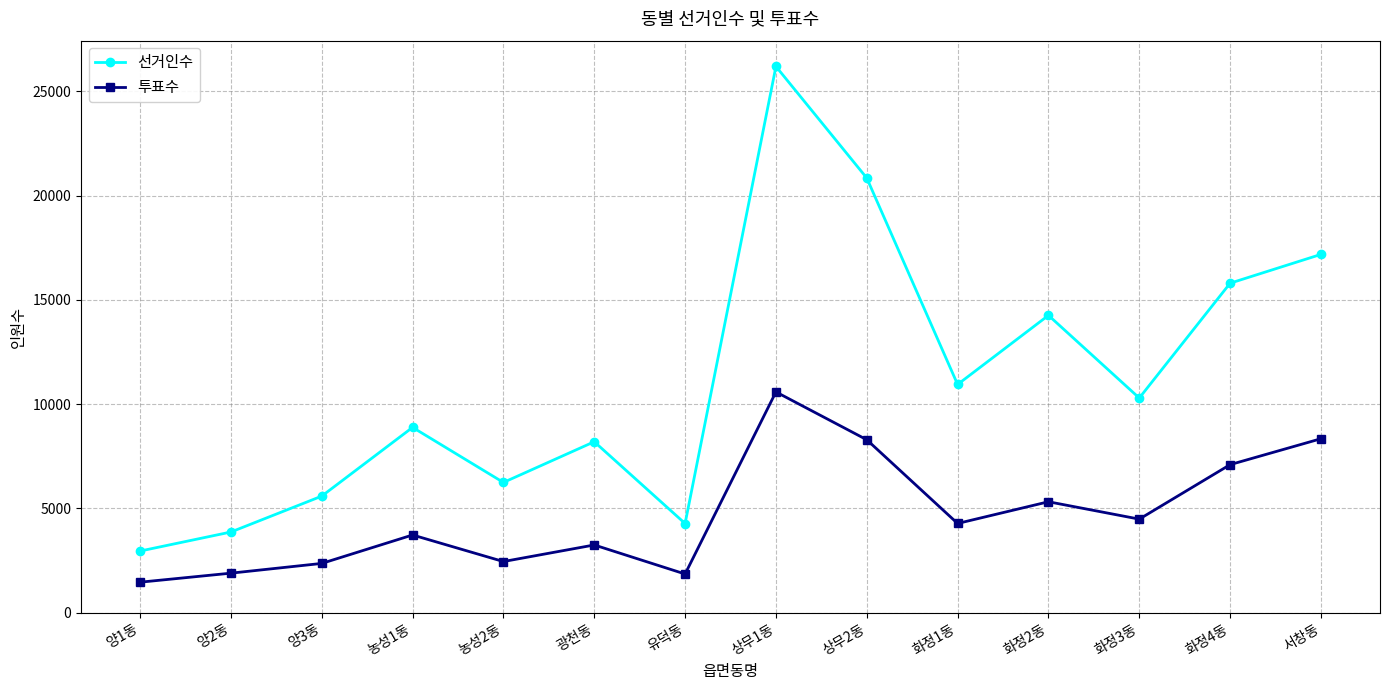

Count the number of data series in this chart.

2